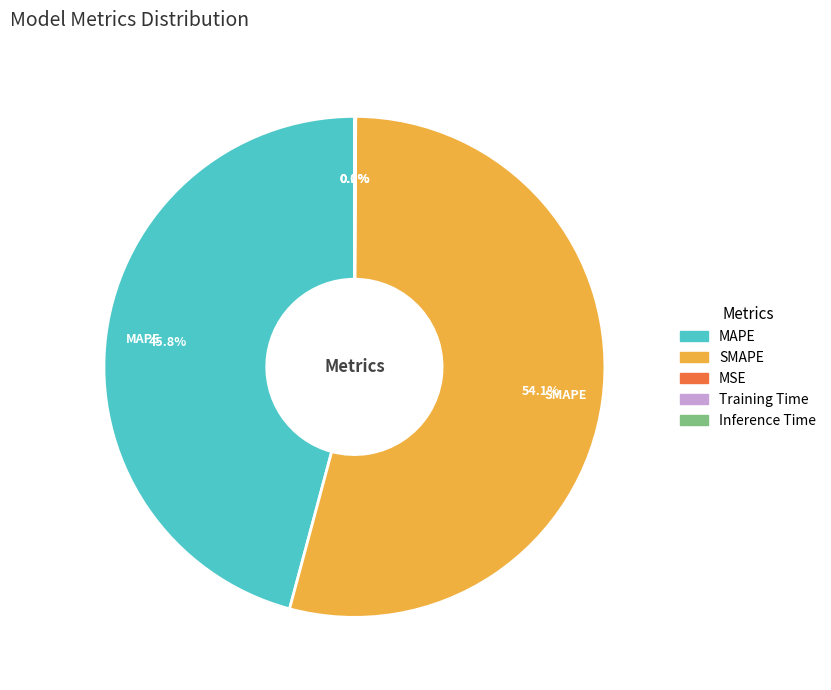

Which slice is the largest?

SMAPE